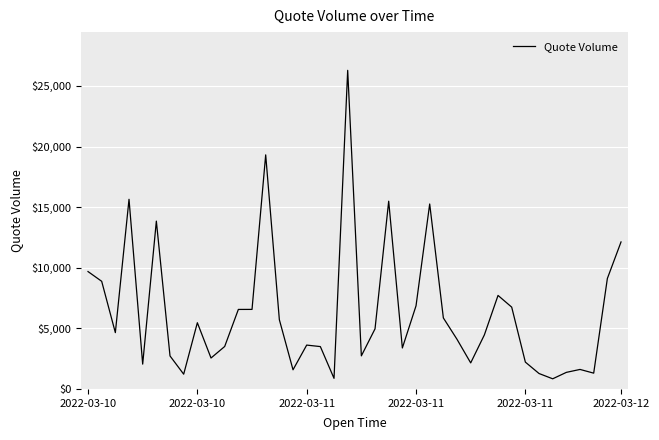

What is the difference between the maximum and minimum values?

25445.8